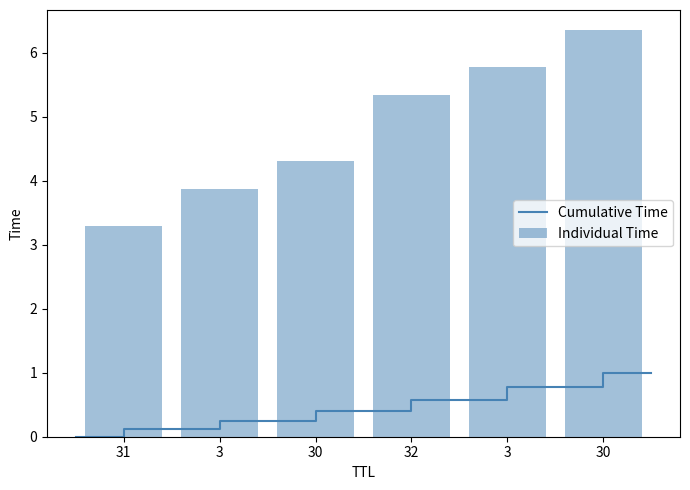

How many data points in Individual Time are above 5?

3